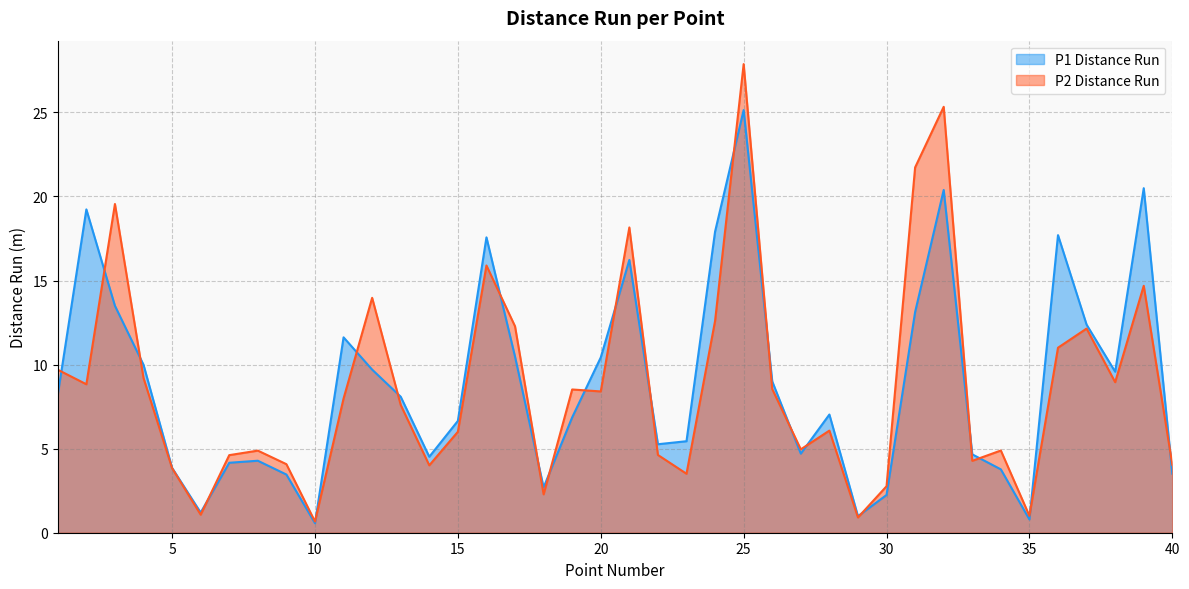

Between 25 and 9, which is larger?

25